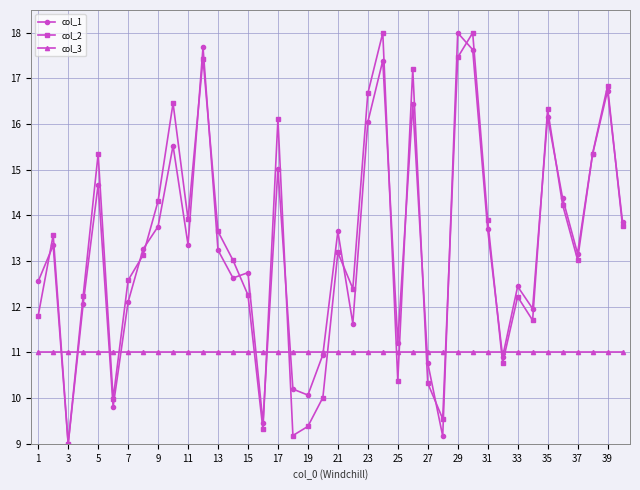

True or false: col_2 has more than 1 points higher than both neighbors.

True